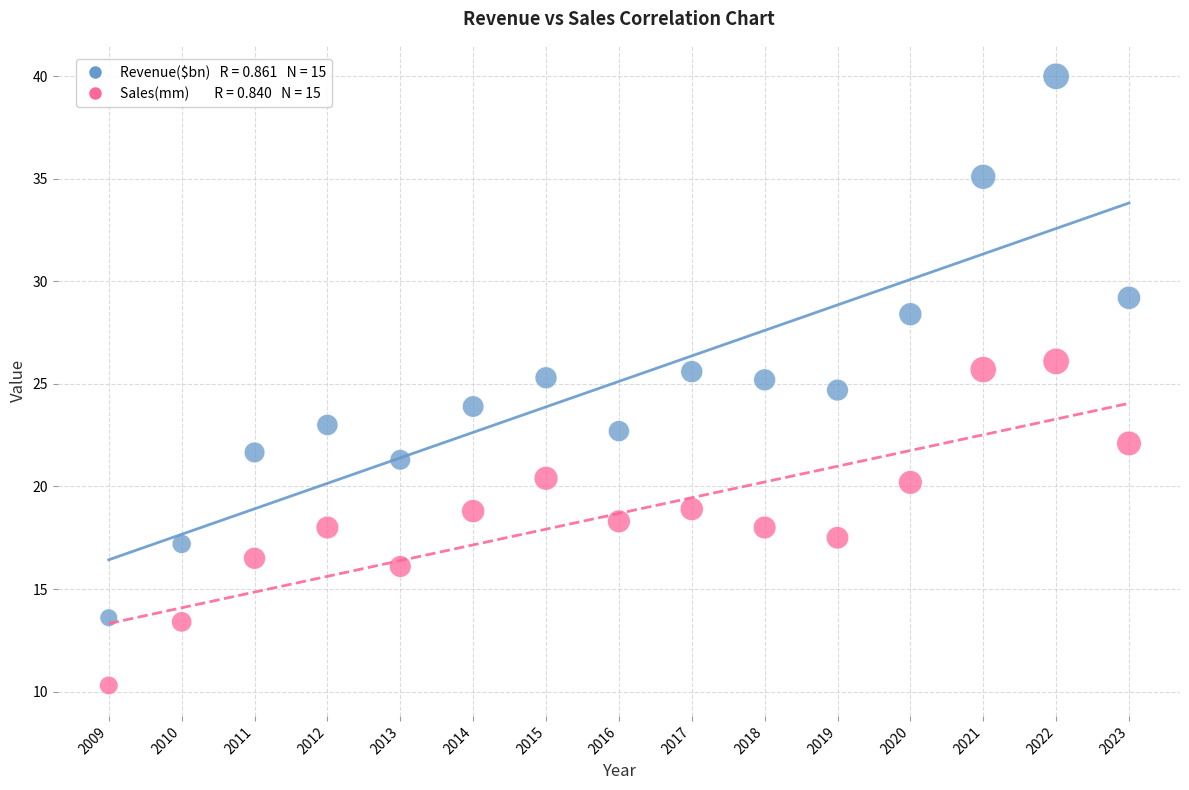

Across all data points, what is the range of Y values (max minus min)?

29.7